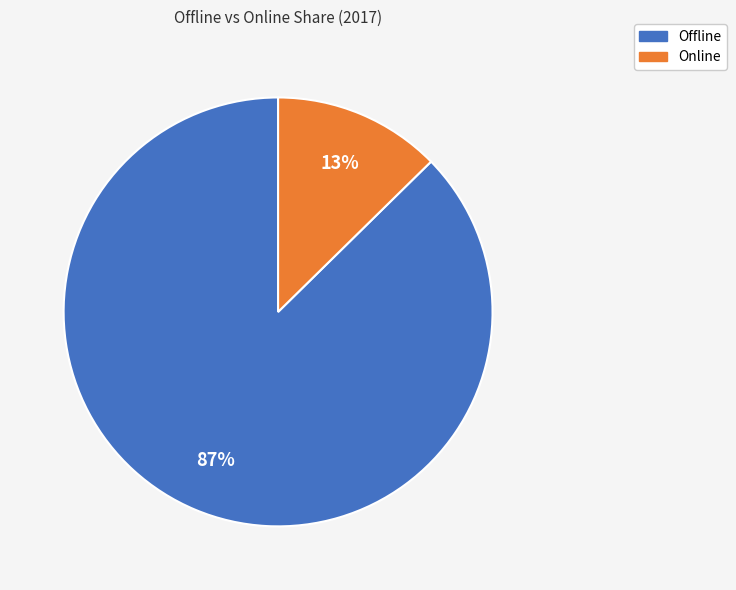

Rank the categories by value from lowest to highest.

Online, Offline